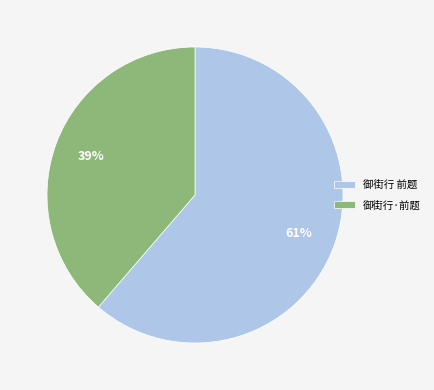

How many segments does this pie chart have?

2